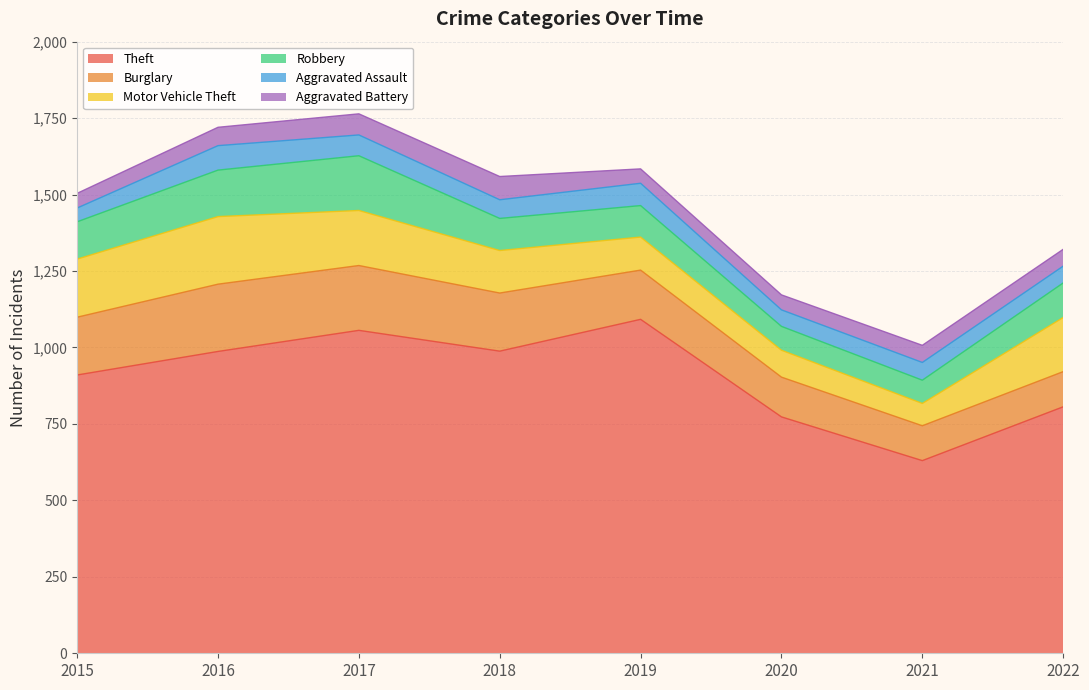

What are all the series names shown in the legend?

Theft, Burglary, Motor Vehicle Theft, Robbery, Aggravated Assault, Aggravated Battery